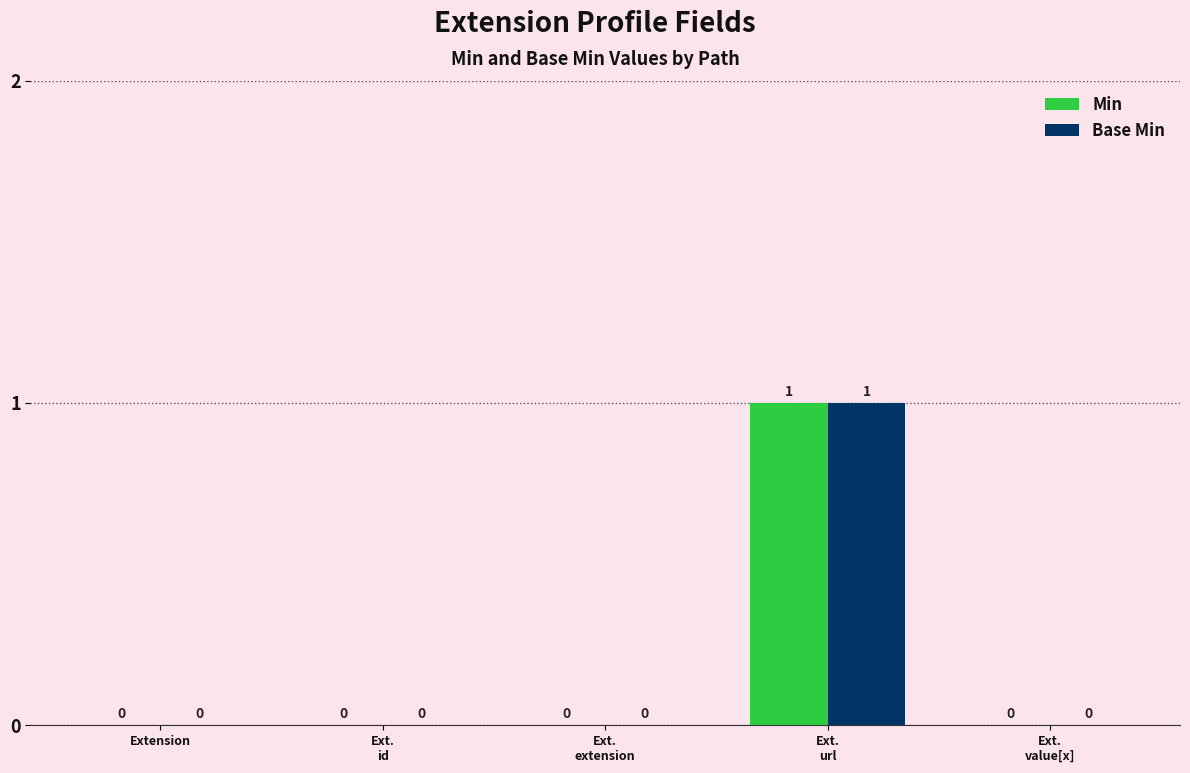

Reading left to right, list all the values displayed in this chart.

Min: Extension=0	Ext.
id=0	Ext.
extension=0	Ext.
url=1	Ext.
value[x]=0
Base Min: Extension=0	Ext.
id=0	Ext.
extension=0	Ext.
url=1	Ext.
value[x]=0